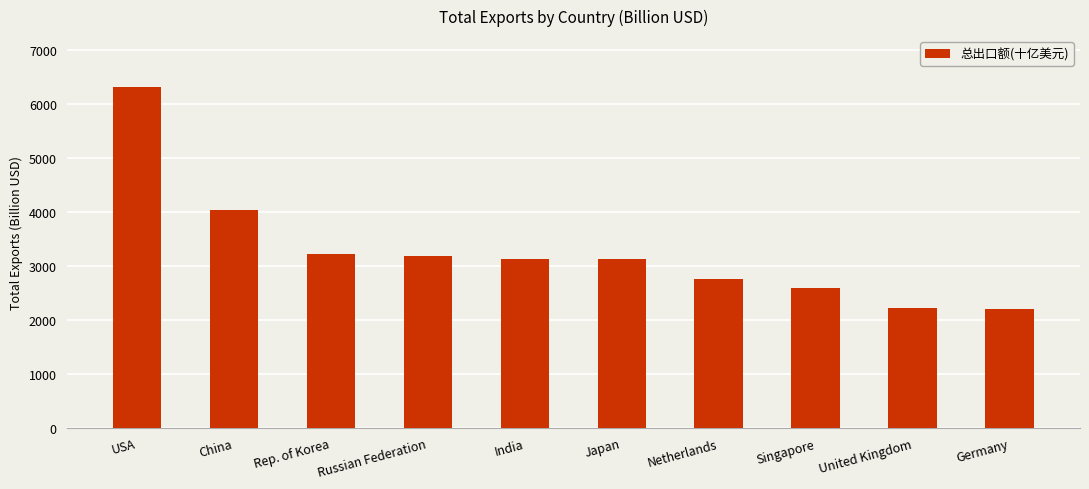

What is the maximum value shown in the chart?

6311.0